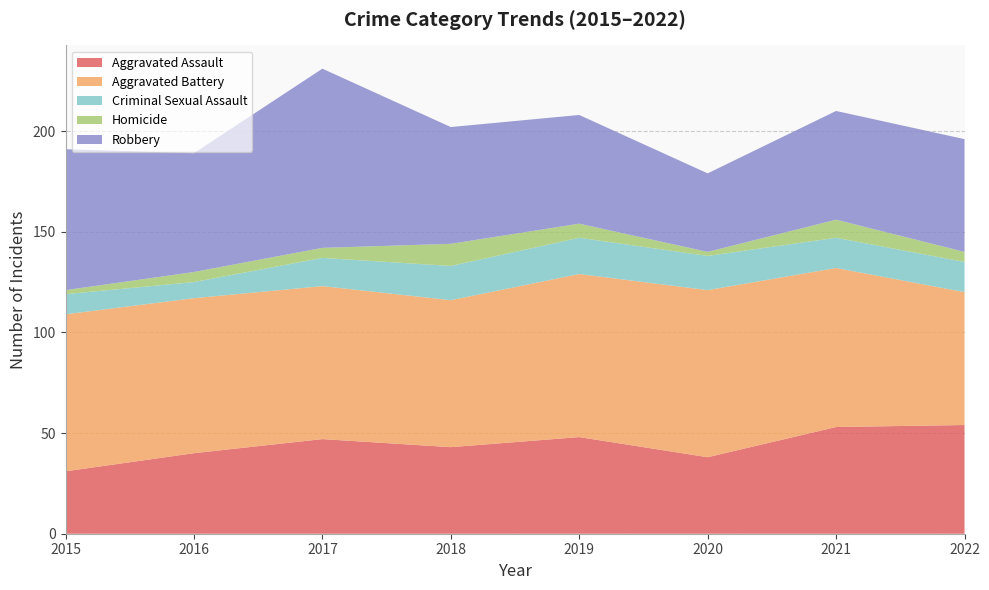

Reading left to right, what are all the values shown in this chart?

Aggravated Assault: 31	40	47	43	48	38	53	54
Aggravated Battery: 78	77	76	73	81	83	79	66
Criminal Sexual Assault: 10	8	14	17	18	17	15	15
Homicide: 2	5	5	11	7	2	9	5
Robbery: 70	59	89	58	54	39	54	56